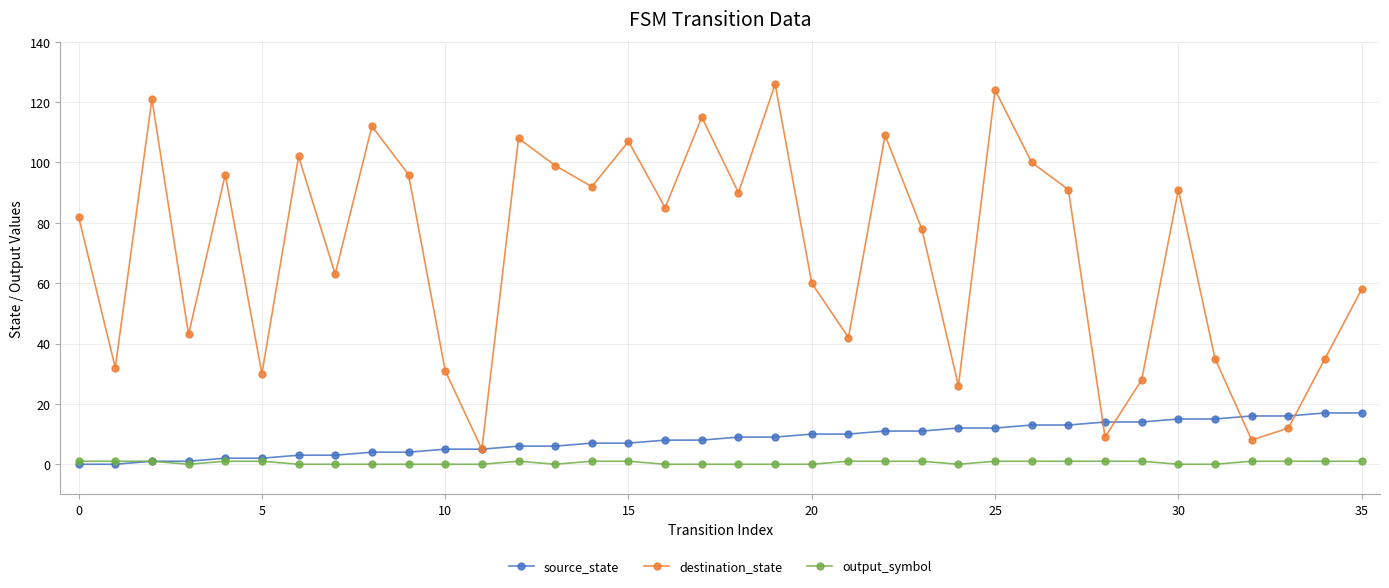

True or false: destination_state has more than 2 interior local peaks.

True